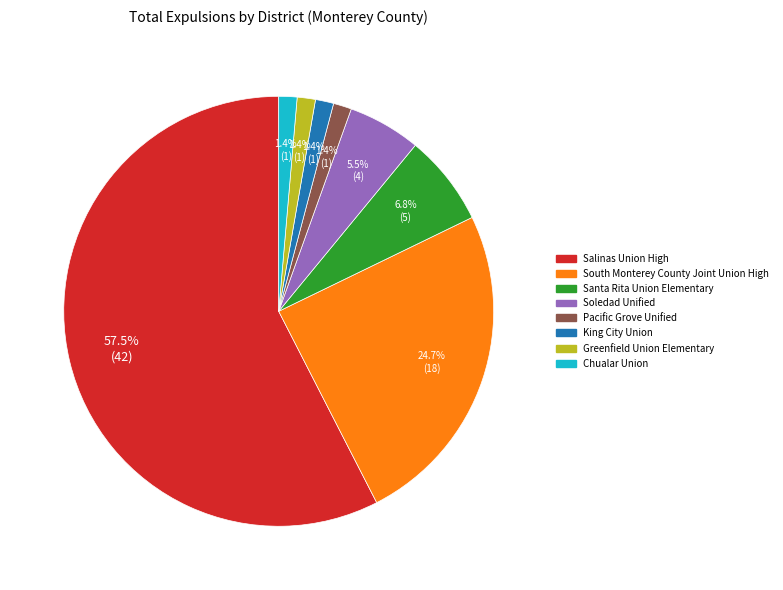

How much of the chart is everything except Soledad Unified?

94.5%